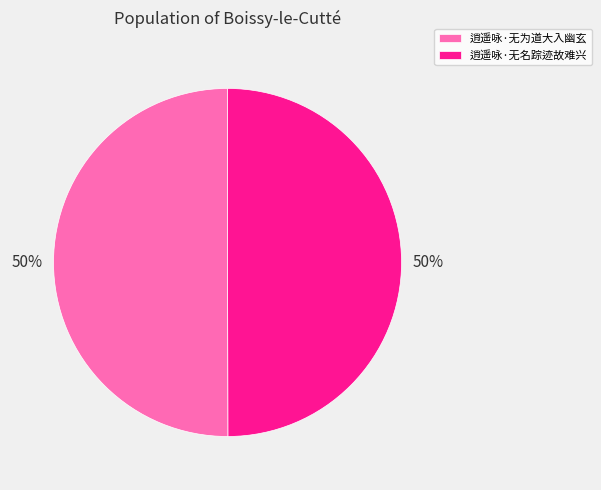

What percentage is the 逍遥咏·无名踪迹故难兴 slice, to the nearest percent?

50%